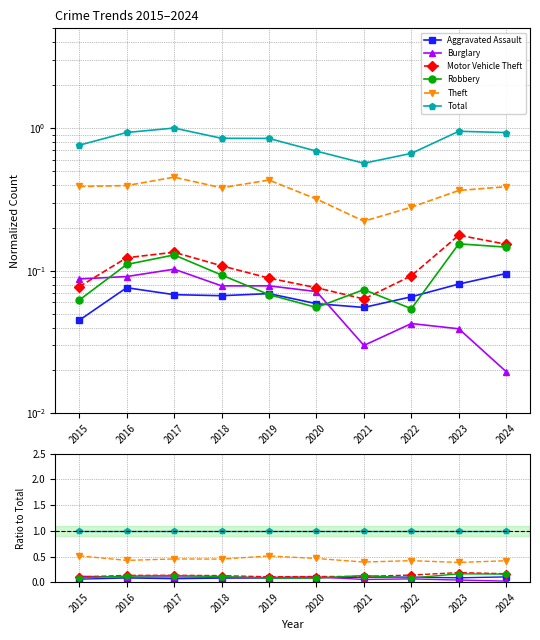

Is it true that Total equals 1.7 at 2023?

False